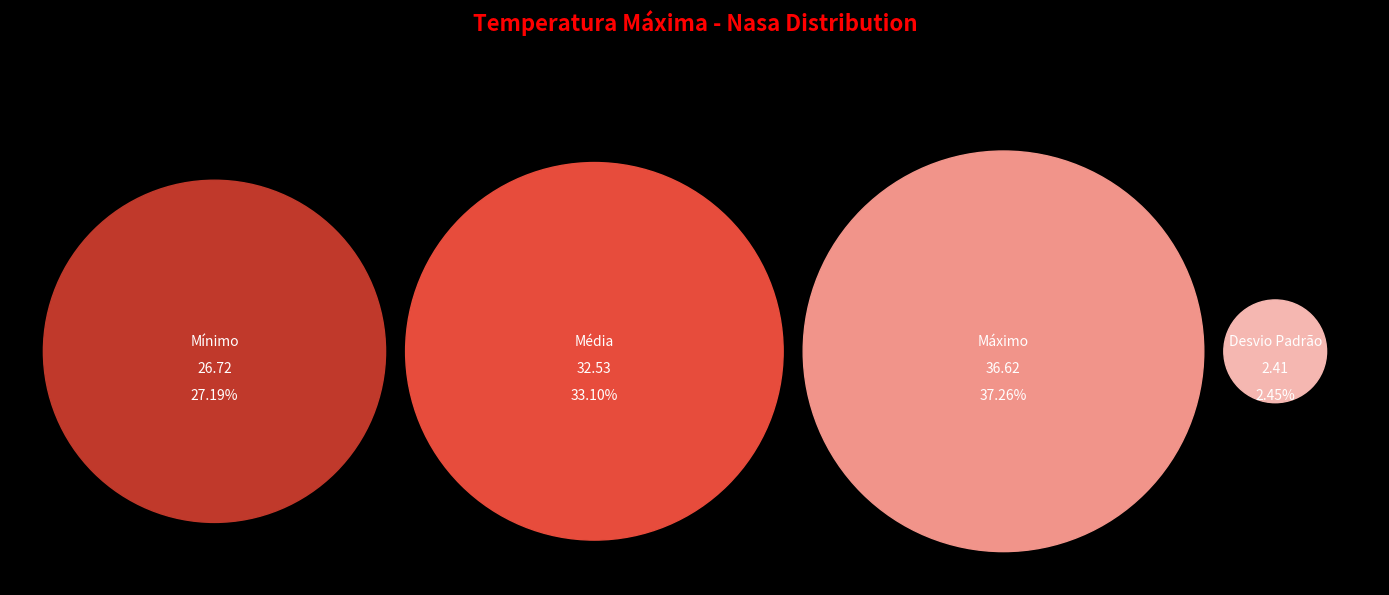

Do Desvio Padrão and Média together represent more than half of the pie?

No